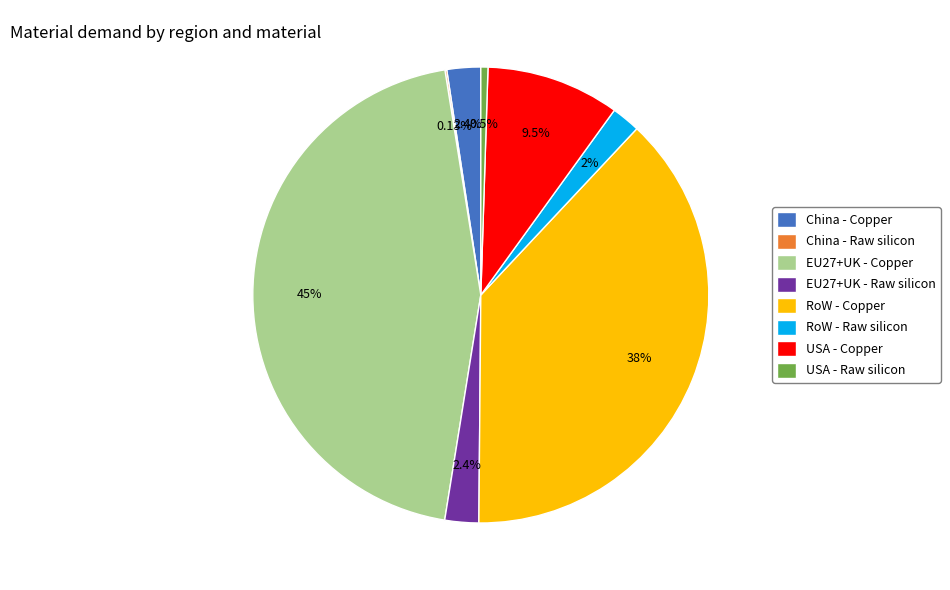

Does EU27+UK - Copper account for over 50% of the chart?

No